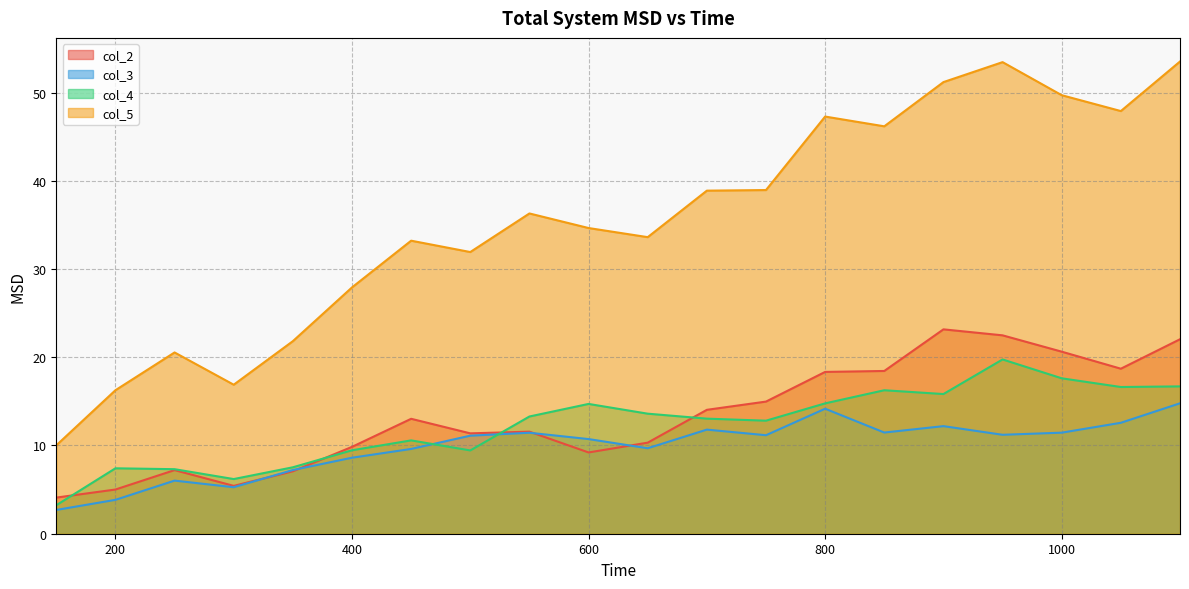

True or false: col_3 and col_5 intersect in this chart.

False